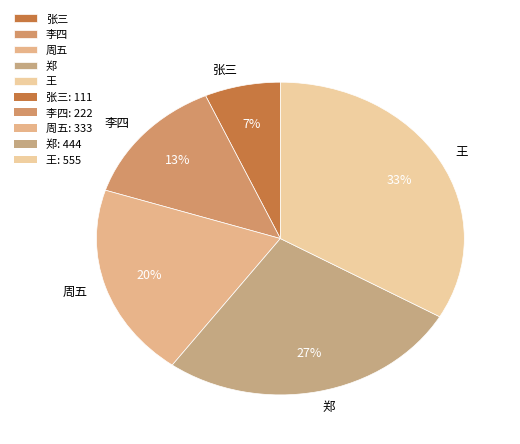

What is the smallest slice in the pie chart?

张三